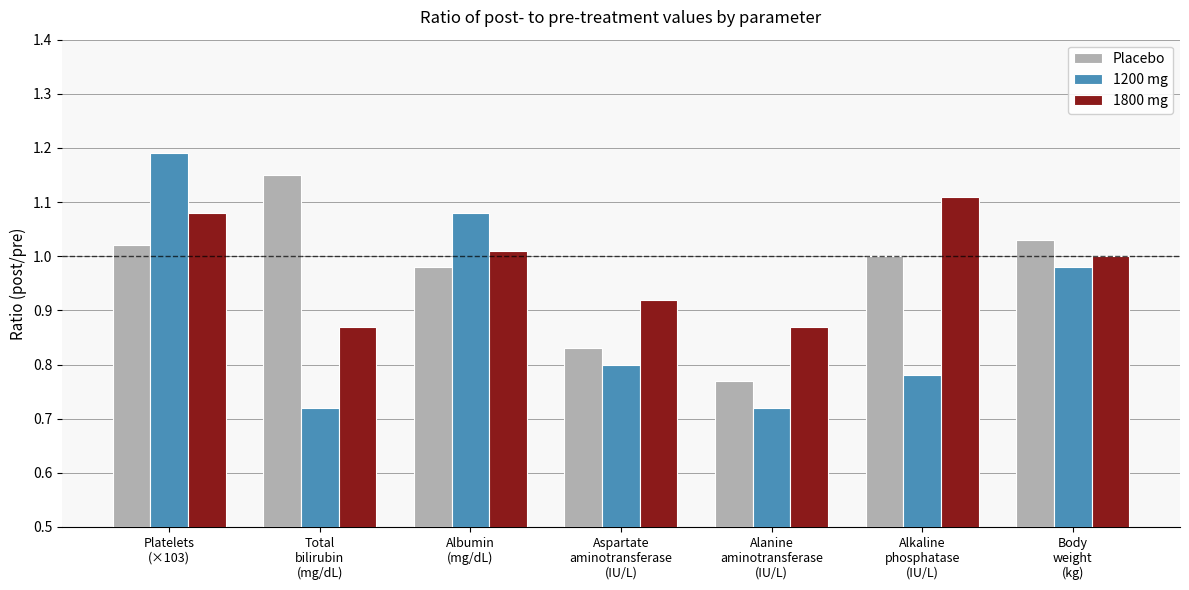

Which series has the widest spread of values?

1200 mg